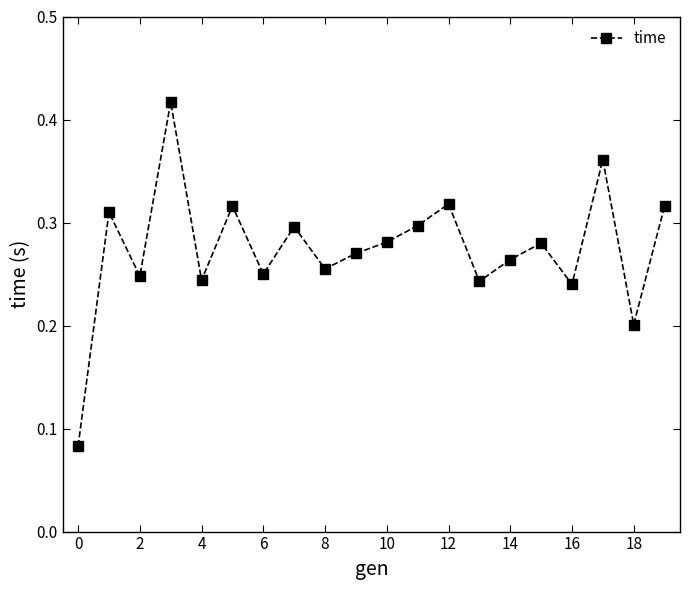

What is the sum of all values?

5.5